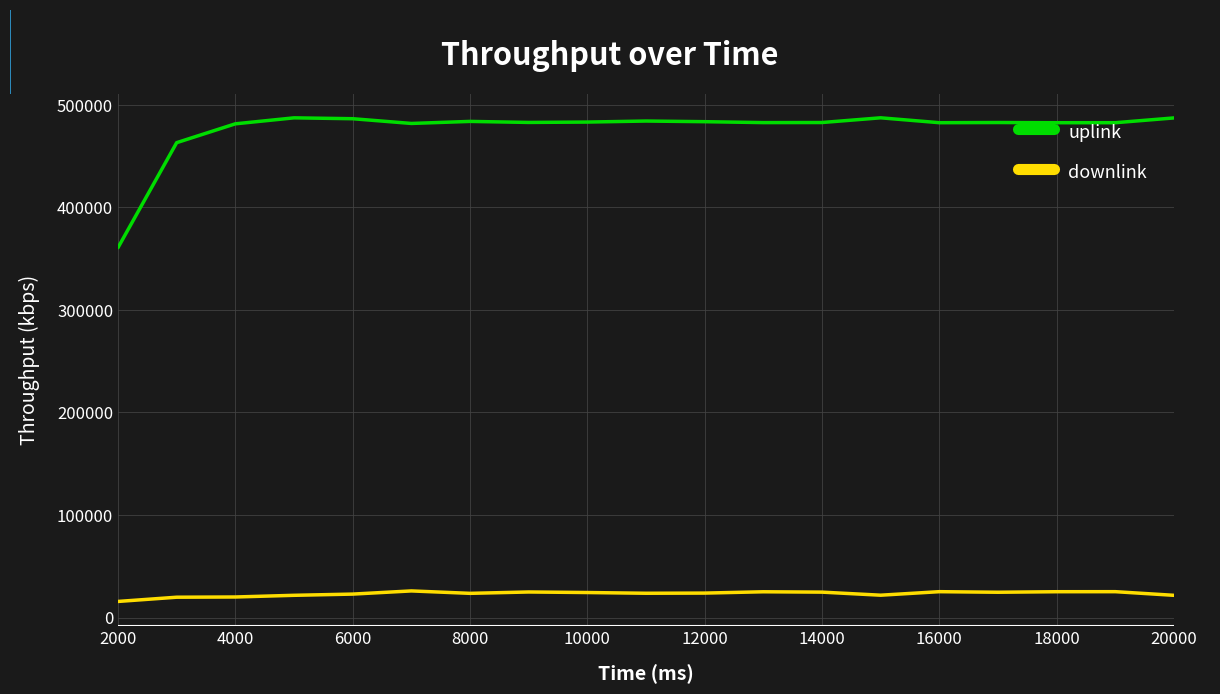

Rank the series by their average value, from lowest to highest.

downlink, uplink